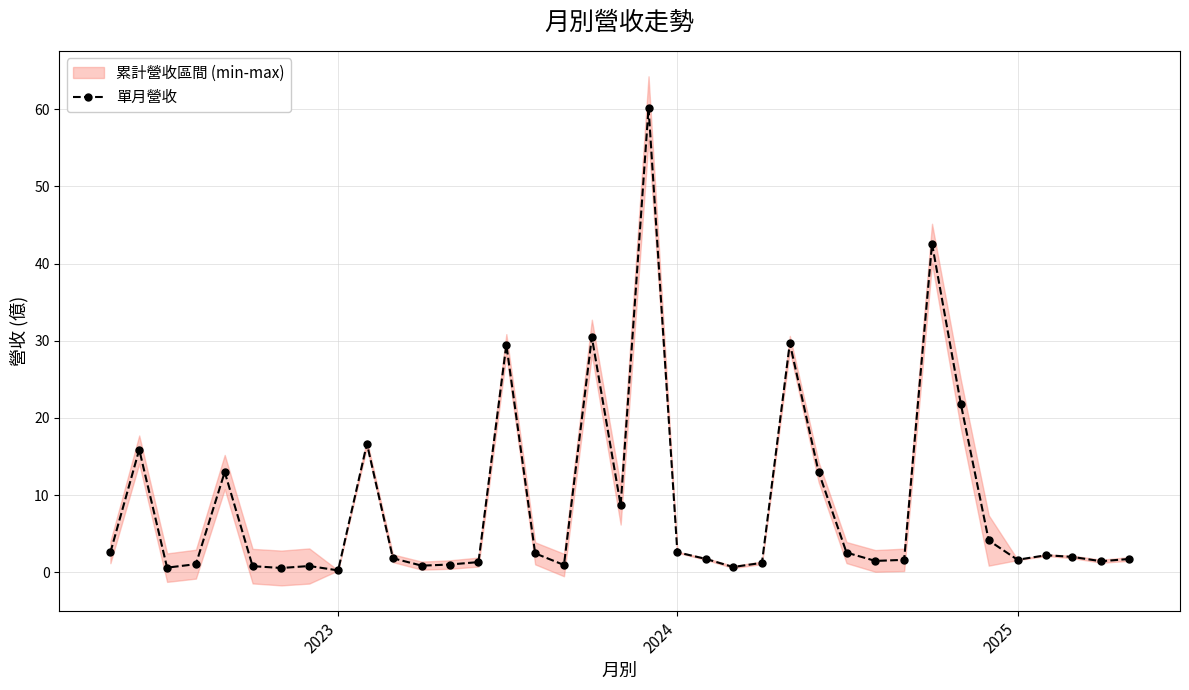

What is the maximum value for 單月營收?

60.2